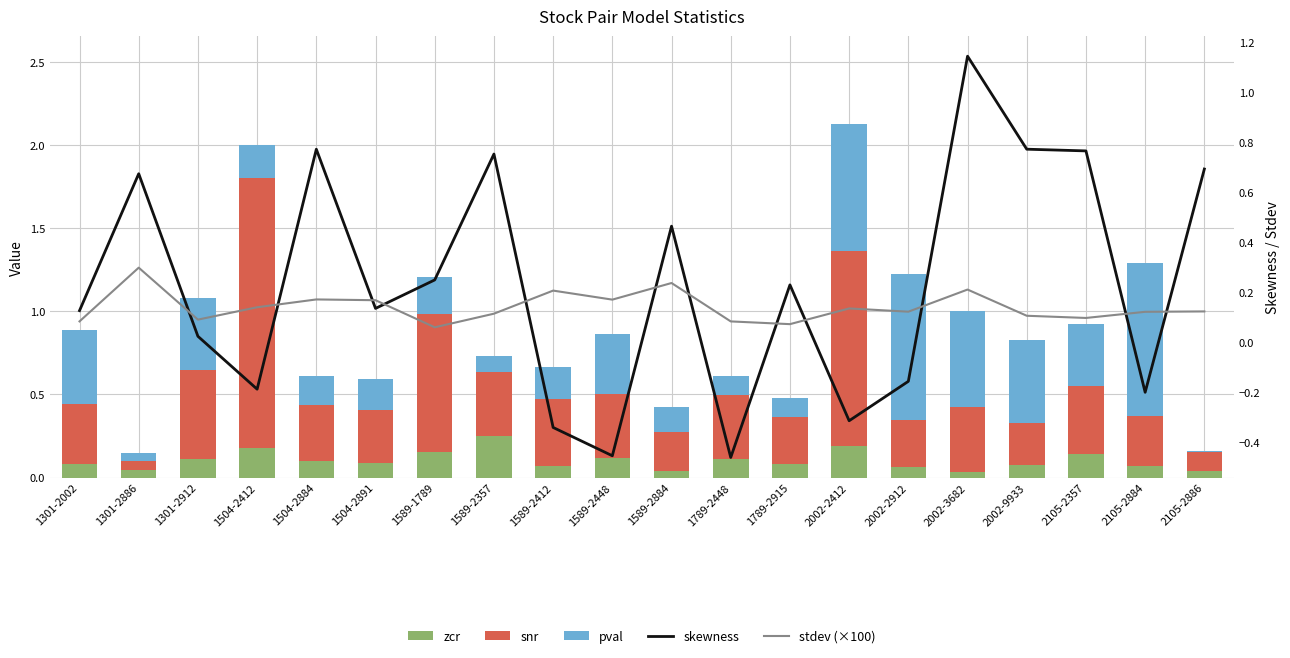

The value of stdev (×100) at 1589-2357 is 0.1. True or false?

True